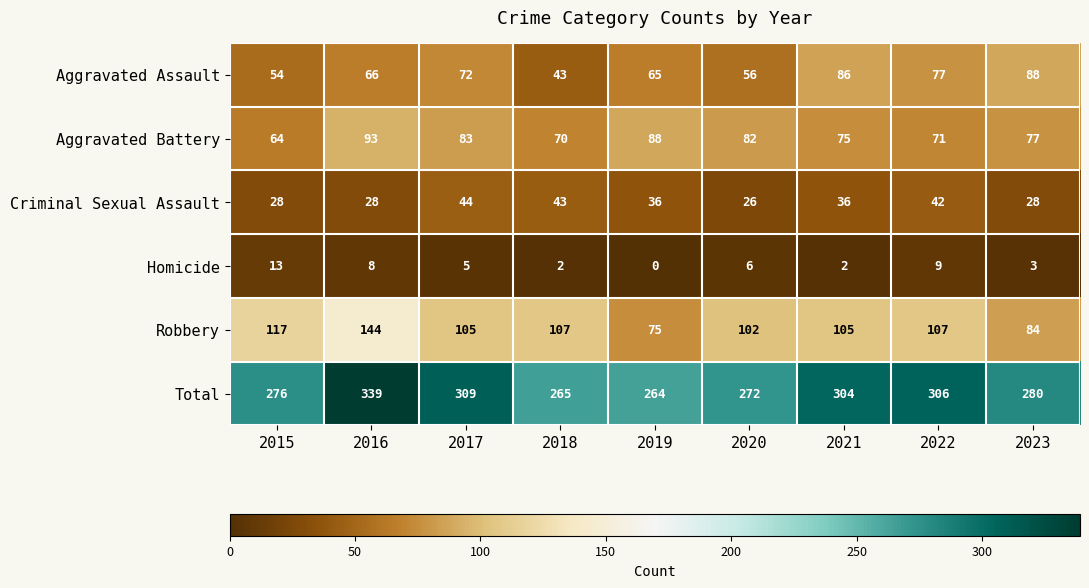

Which series has the widest spread of values?

Total